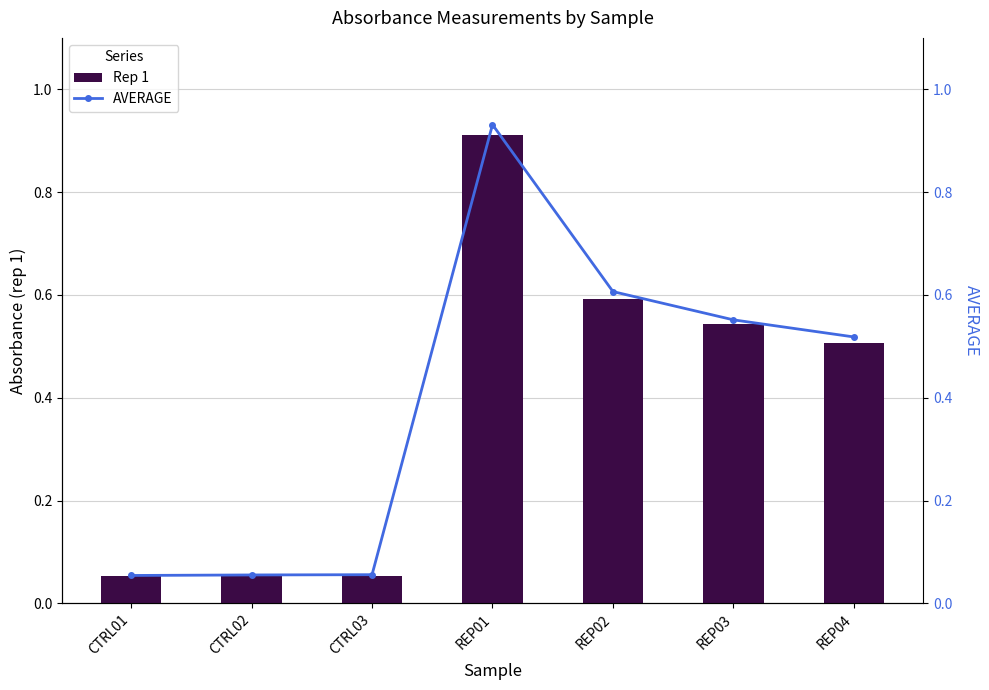

Is the value of Rep 1 at REP02 greater than the value of AVERAGE at REP04?

Yes